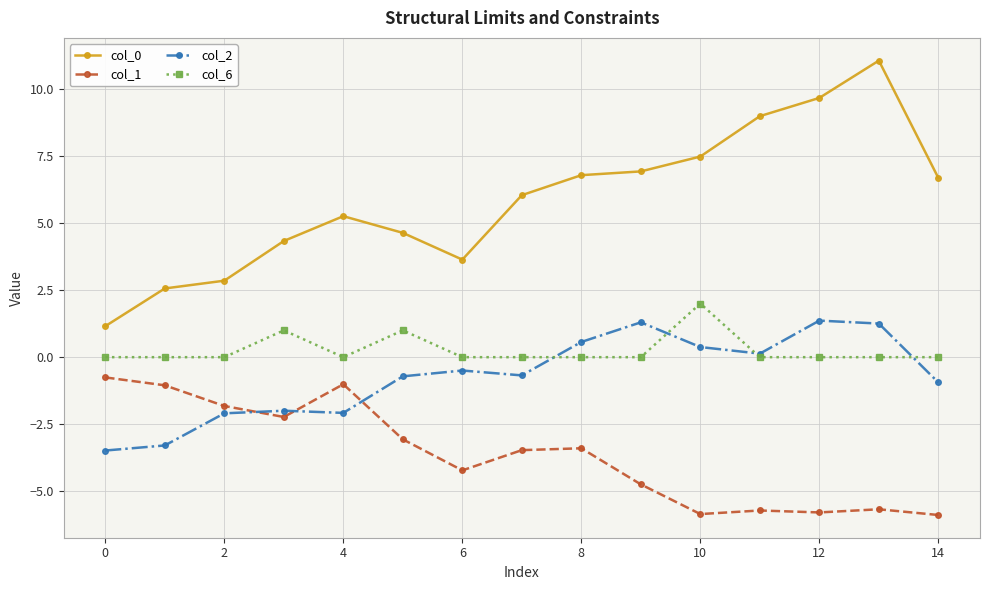

List the series in order of their peak value, highest first.

col_0, col_6, col_2, col_1